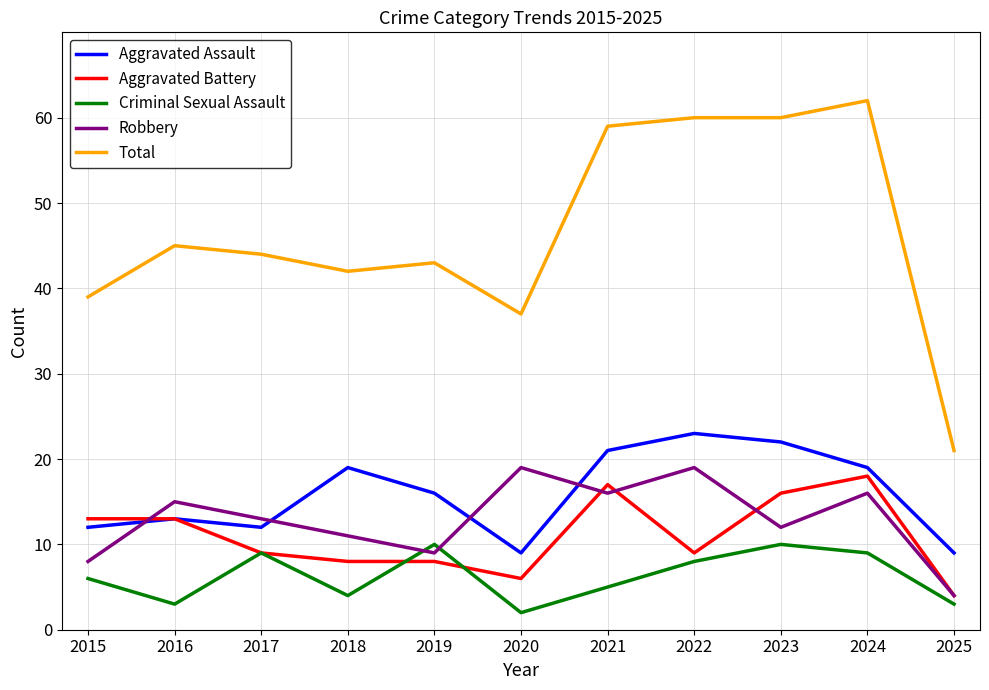

How many categories are shown in the chart?

11